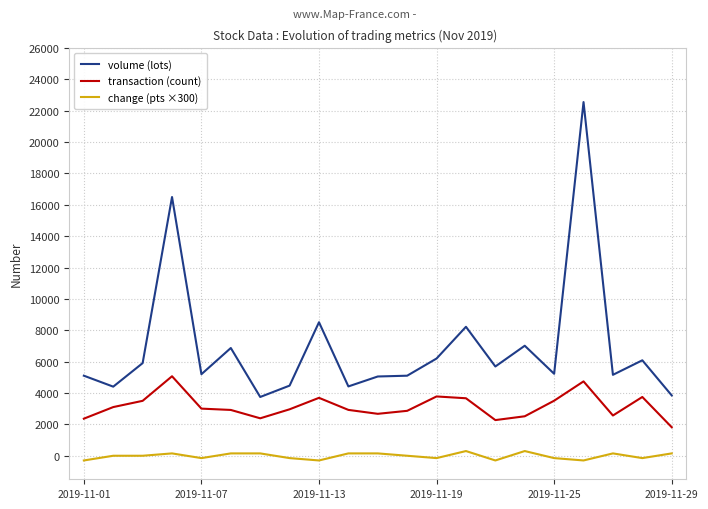

Rank the series by their maximum value, from lowest to highest.

change (pts ×300), transaction (count), volume (lots)